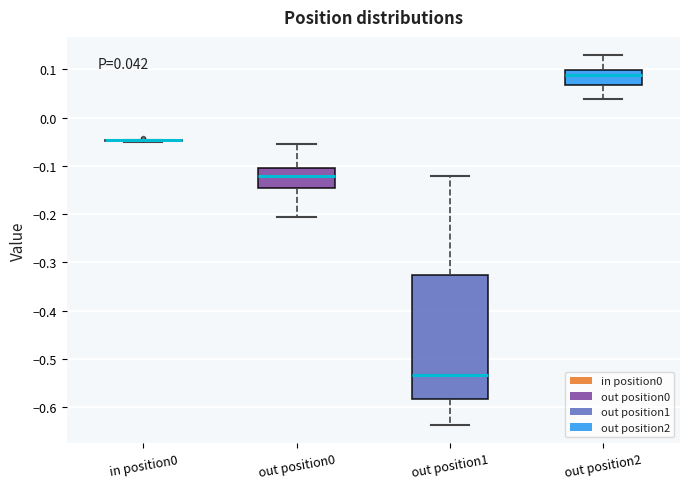

Comparing the boxes themselves (not the whiskers), which one is the tallest?

out position1